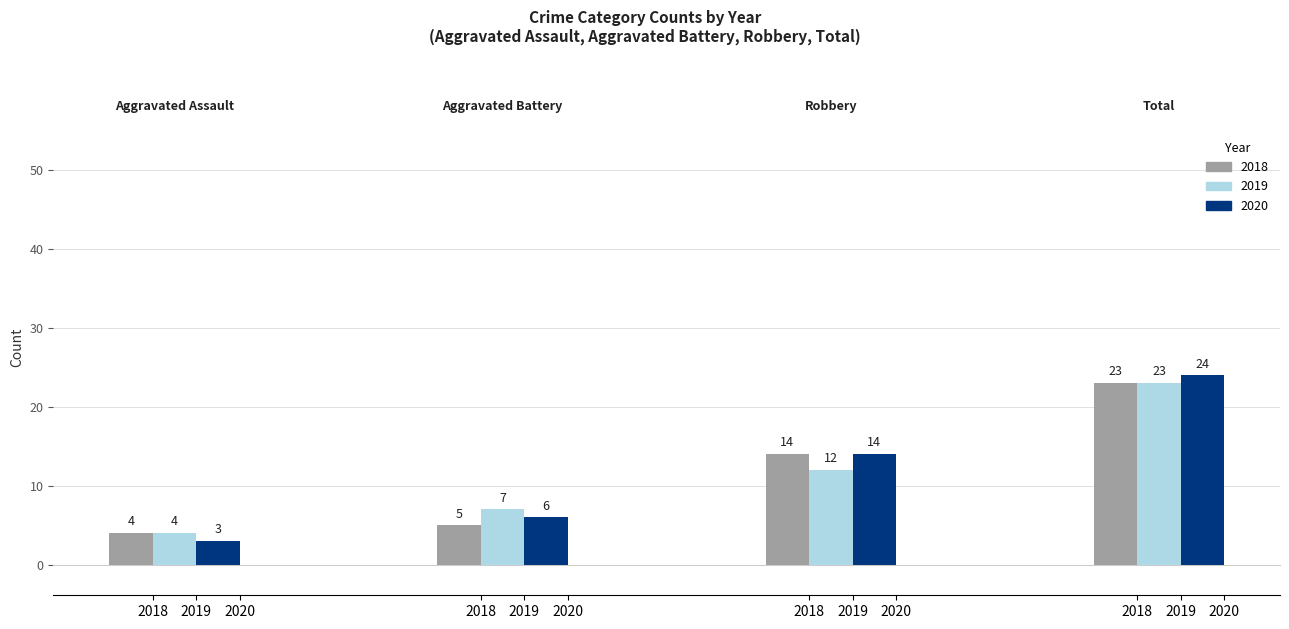

What is the value of the 2019 bar at the 1st from the left?

4